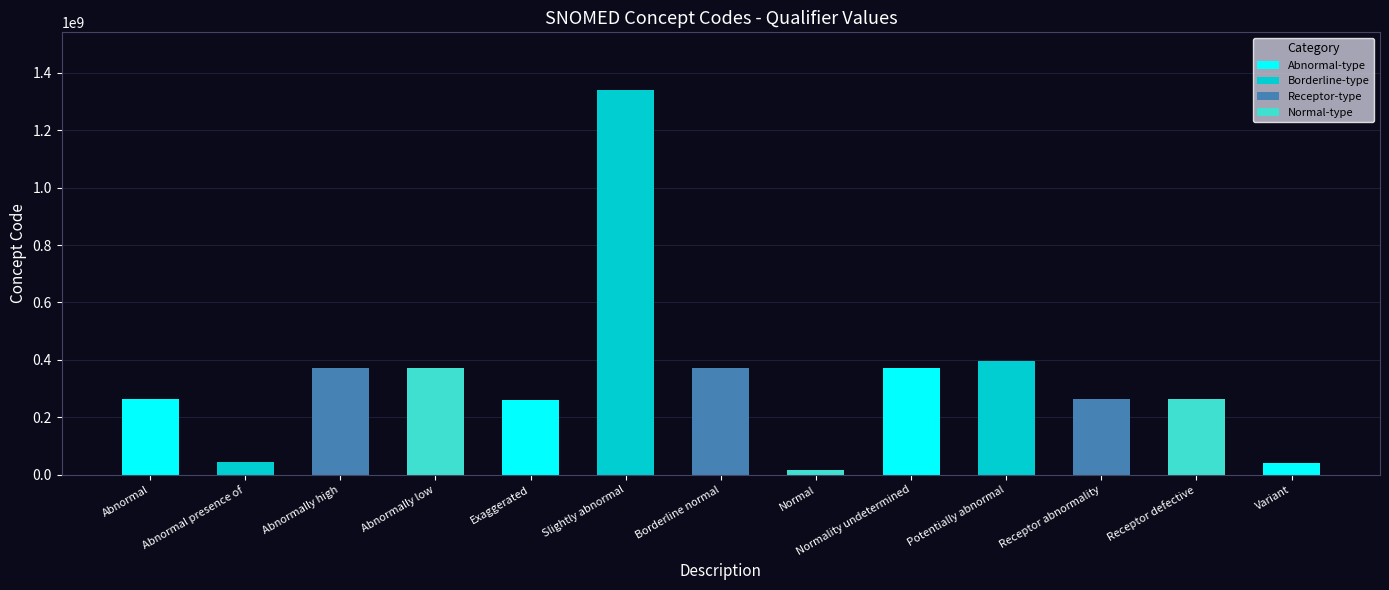

The value at Potentially abnormal is 587001879. True or false?

False